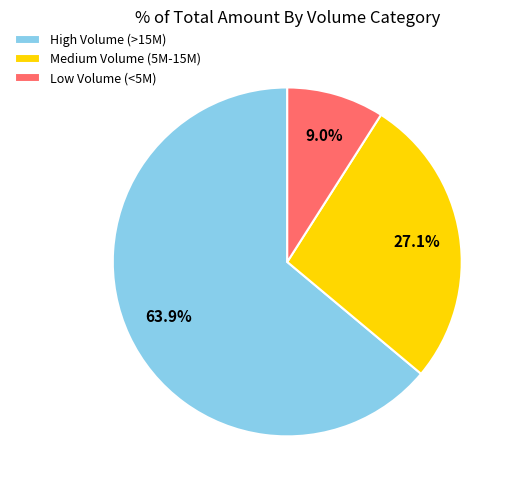

To the nearest percent, what is the average slice percentage?

33%